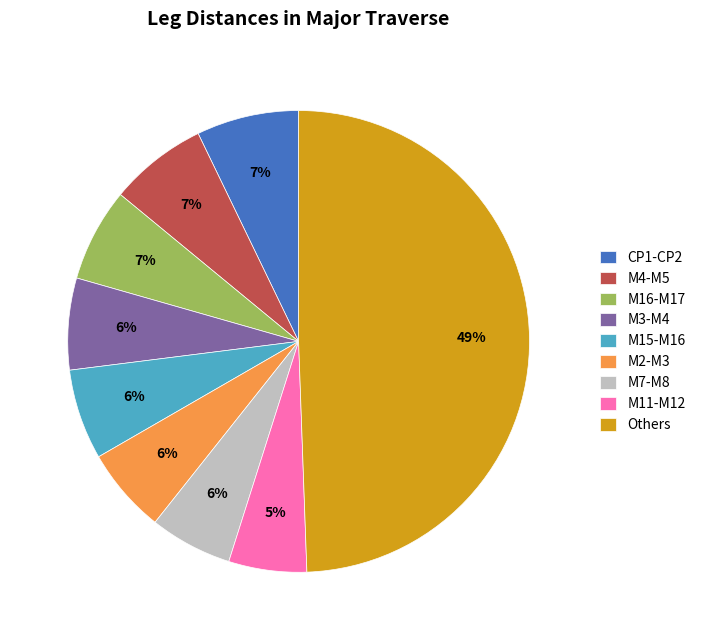

What is the largest slice in the pie chart?

Others